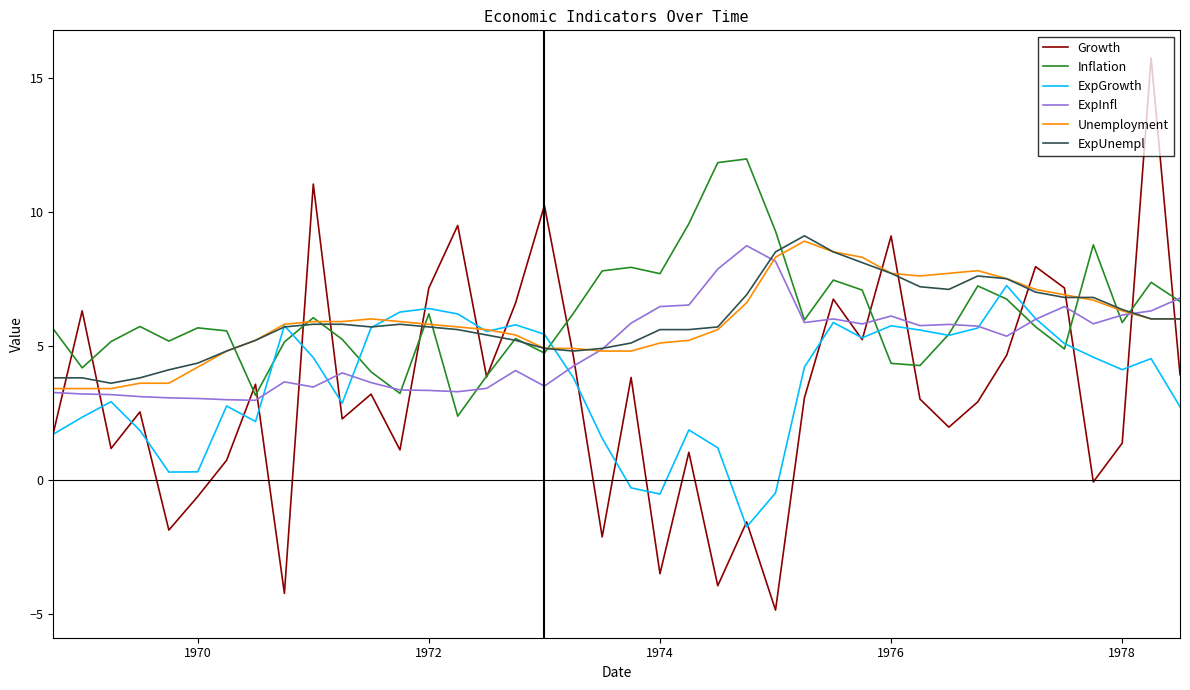

What is the maximum value for Growth?

15.7